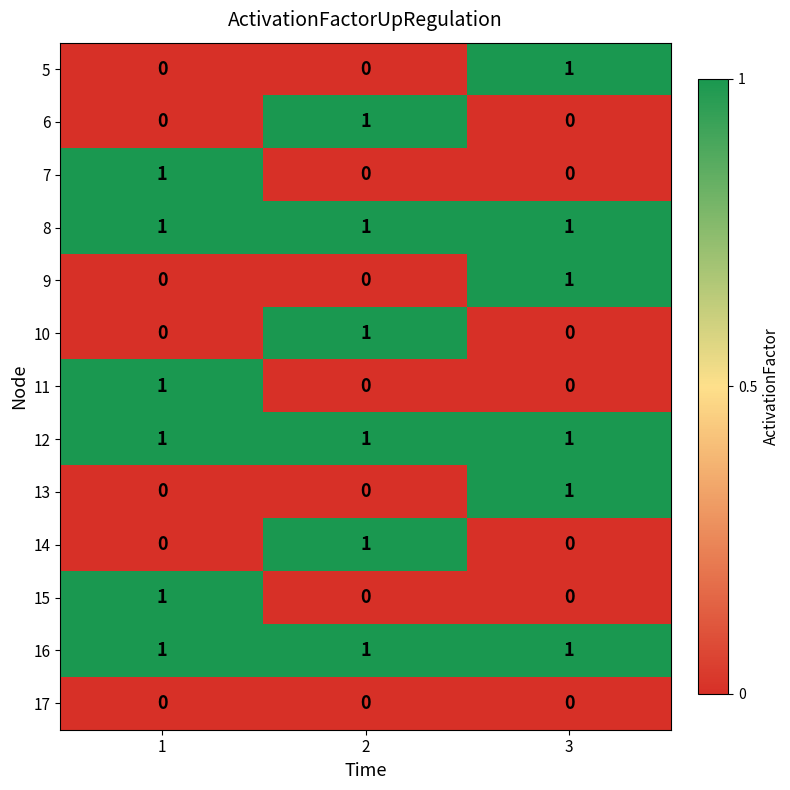

The value of 13 at 3 is 1. True or false?

True